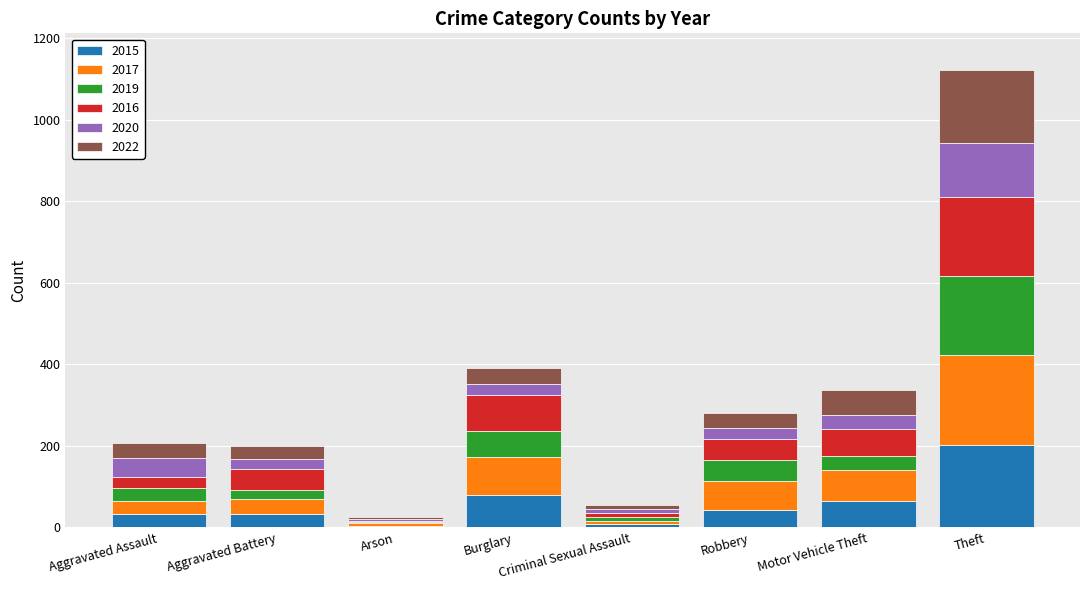

The 2015 series shows 32 at Aggravated Battery. True or false?

True